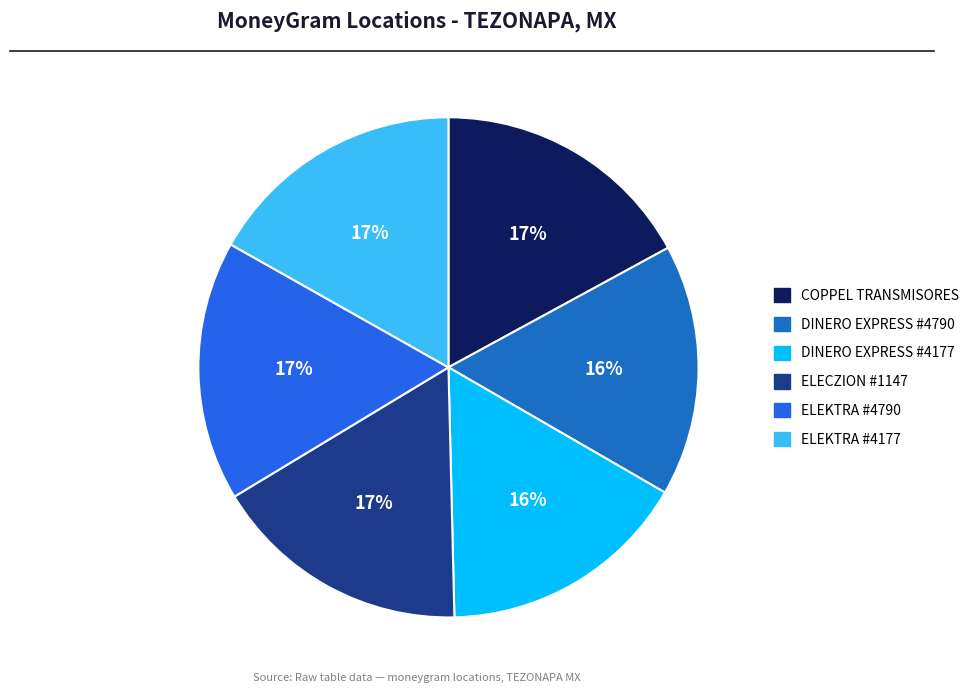

True or false: ELEKTRA #4790 accounts for 8% of the total.

False